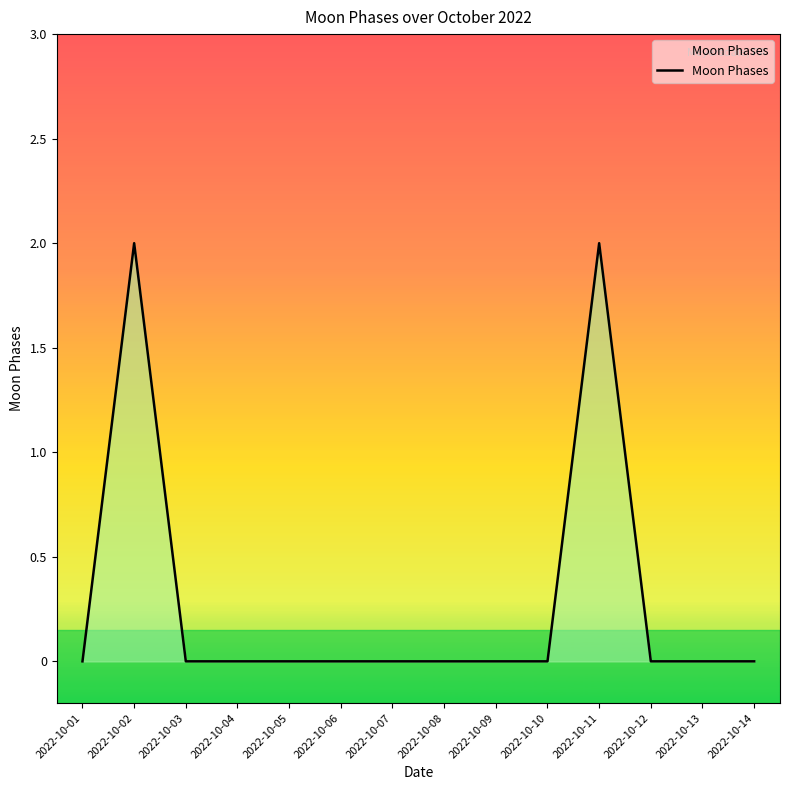

True or false: the data shows 3 at 2022-10-11.

False